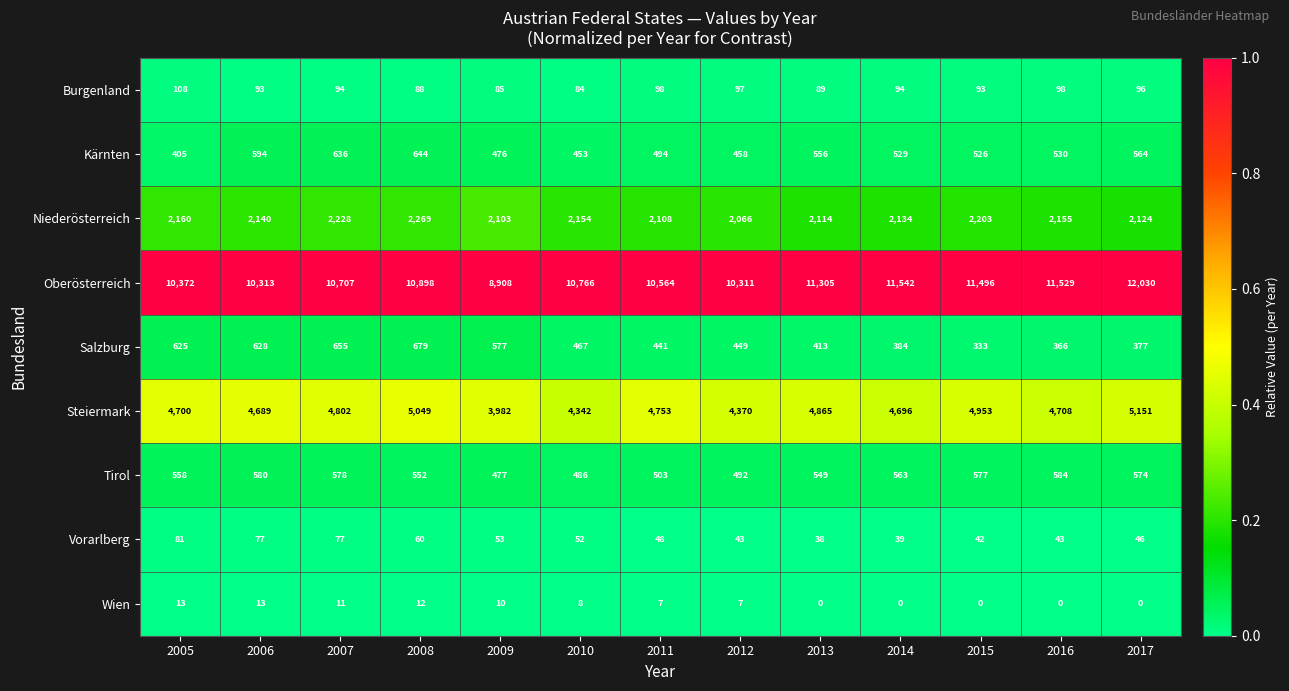

The Tirol series shows 552 at 2008. True or false?

True